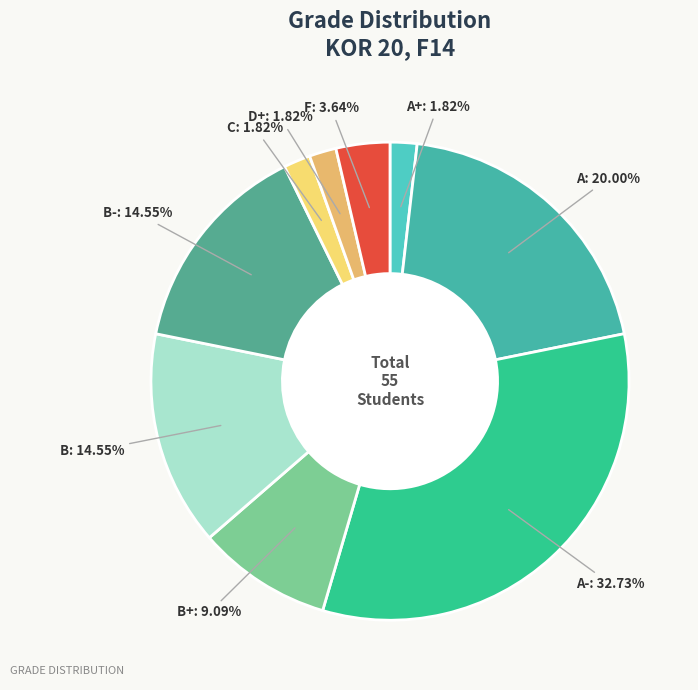

Between C and F, which is larger?

F